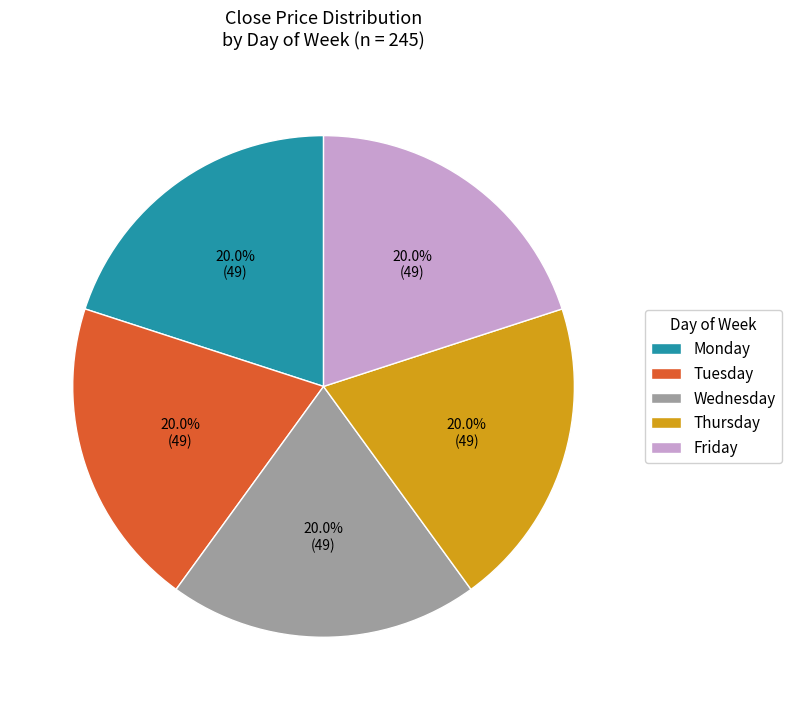

To the nearest percent, what percentage of the pie is Wednesday?

20%